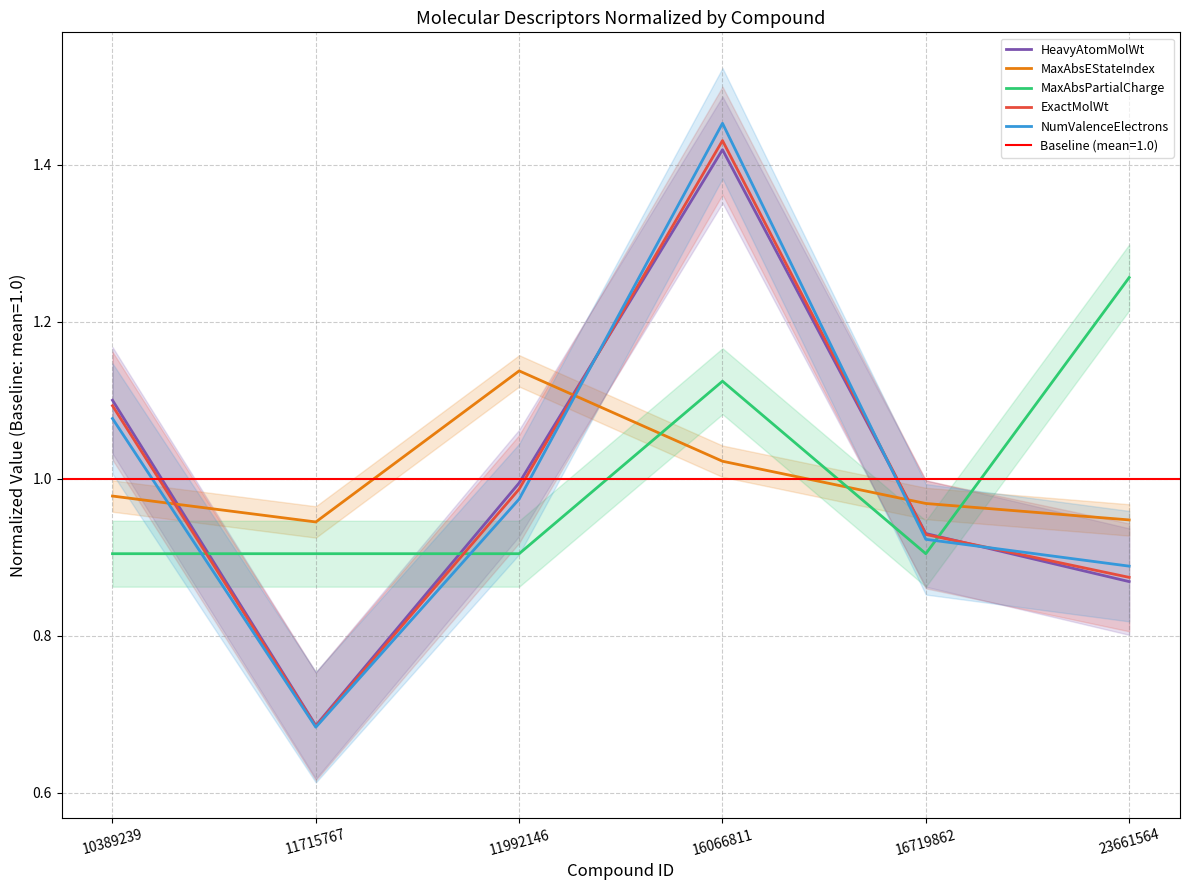

Where is the first local minimum for MaxAbsEStateIndex?

11715767